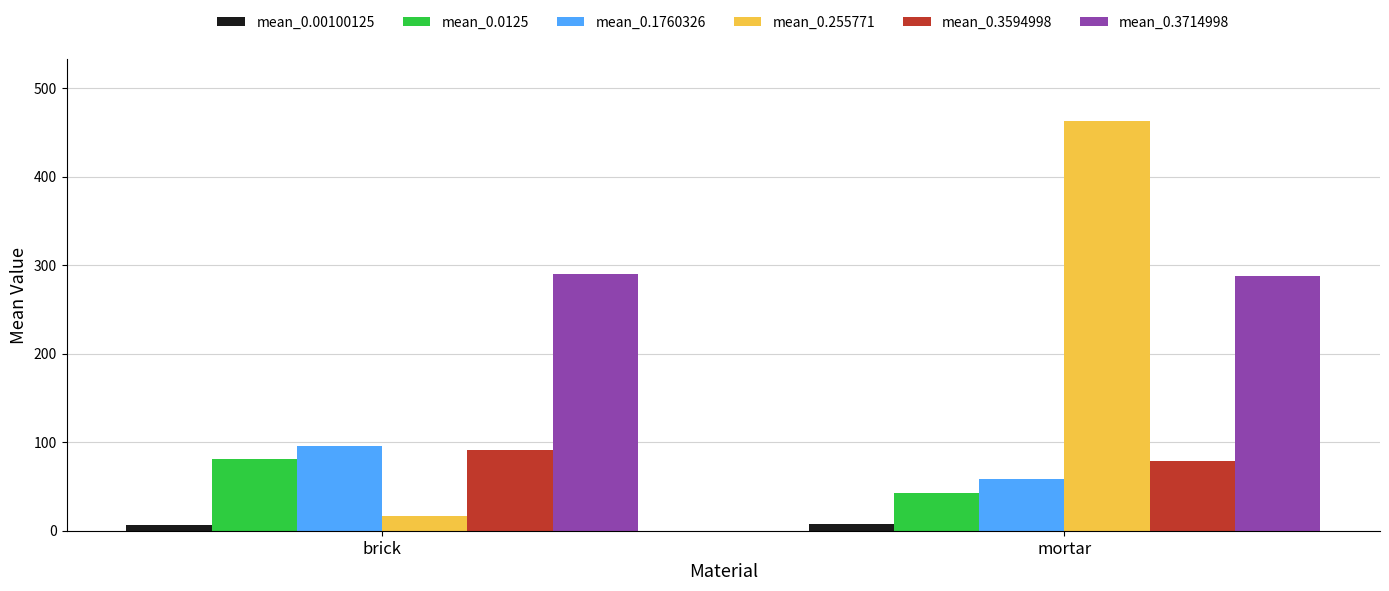

What is the average value of the mean_0.00100125 series?

6.8